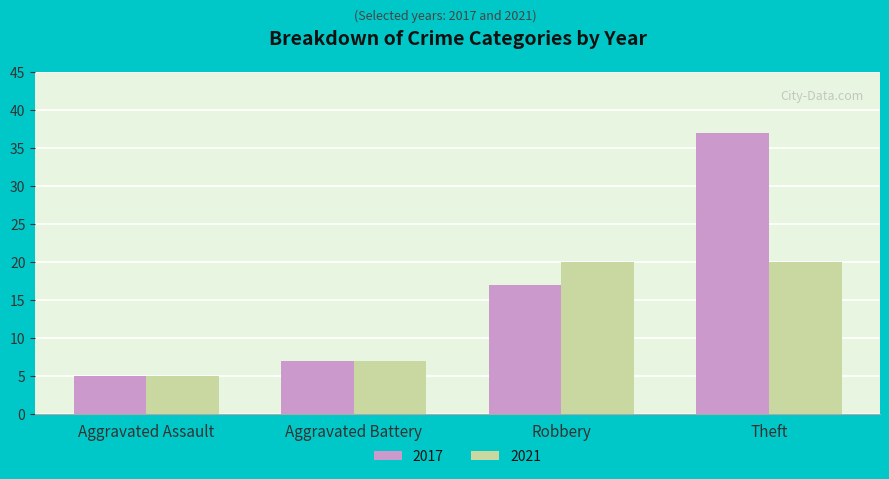

List the series in order of their overall mean, highest first.

2017, 2021